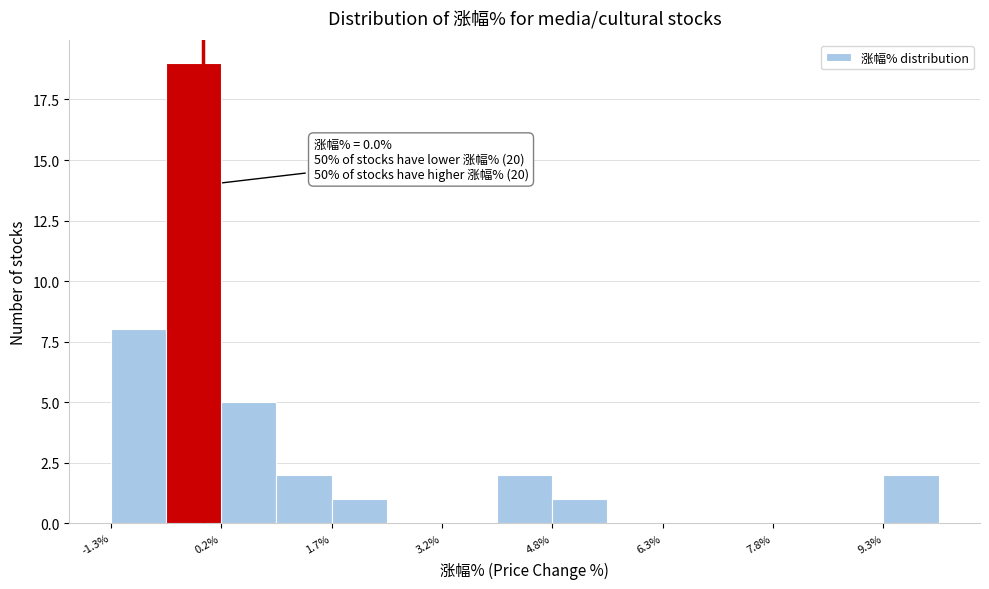

Read against the x-axis, roughly where is the centre of the tallest bar?

-0.2